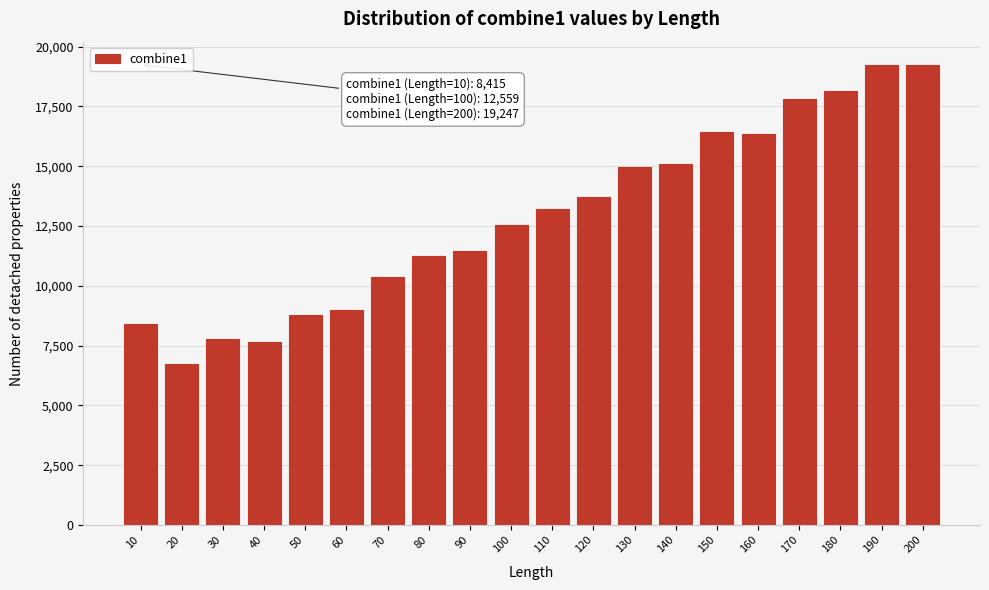

What is the change in value from 50 to 170?

+9054